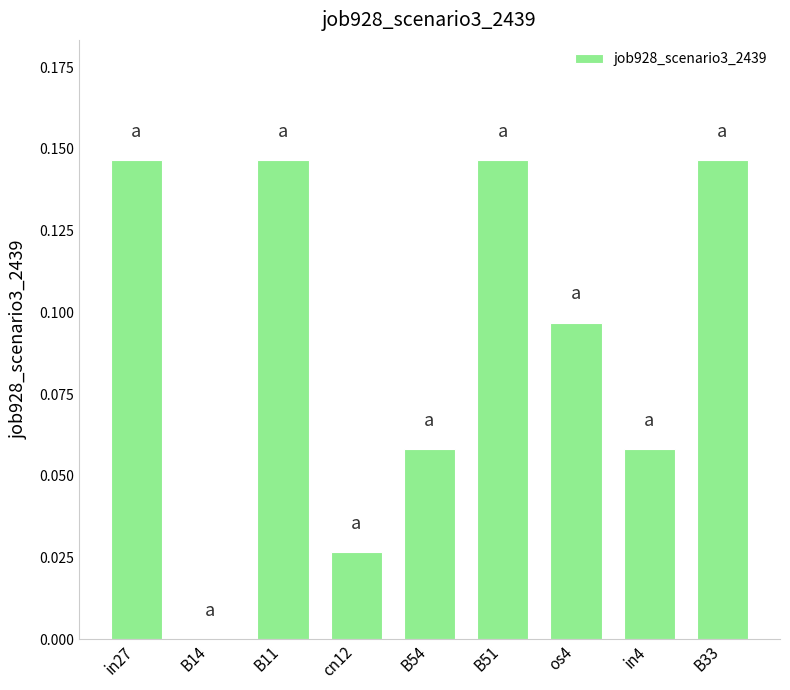

What is the sum of all values?

0.8